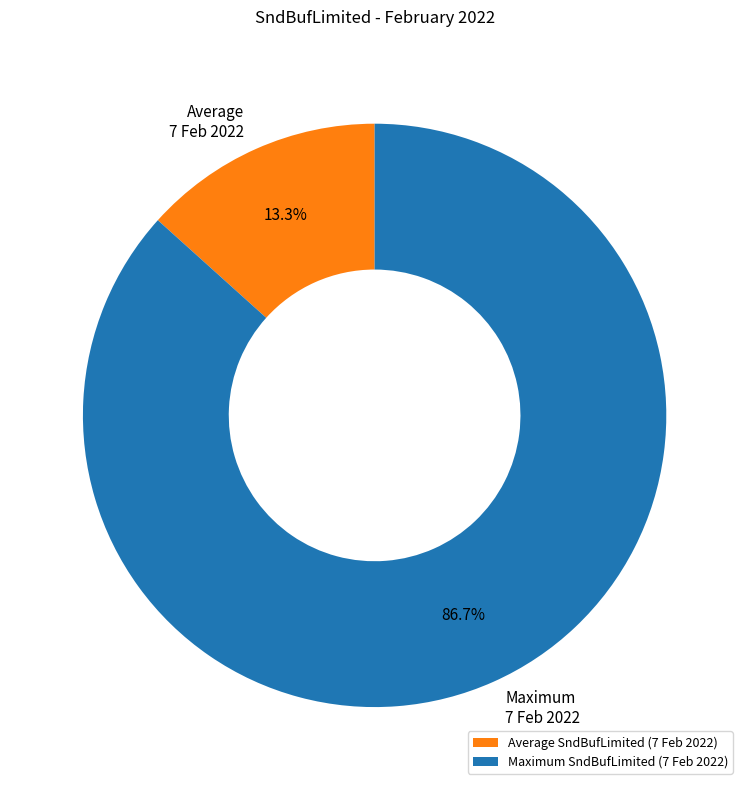

Does Maximum 7 Feb 2022 represent more than half of the total?

Yes